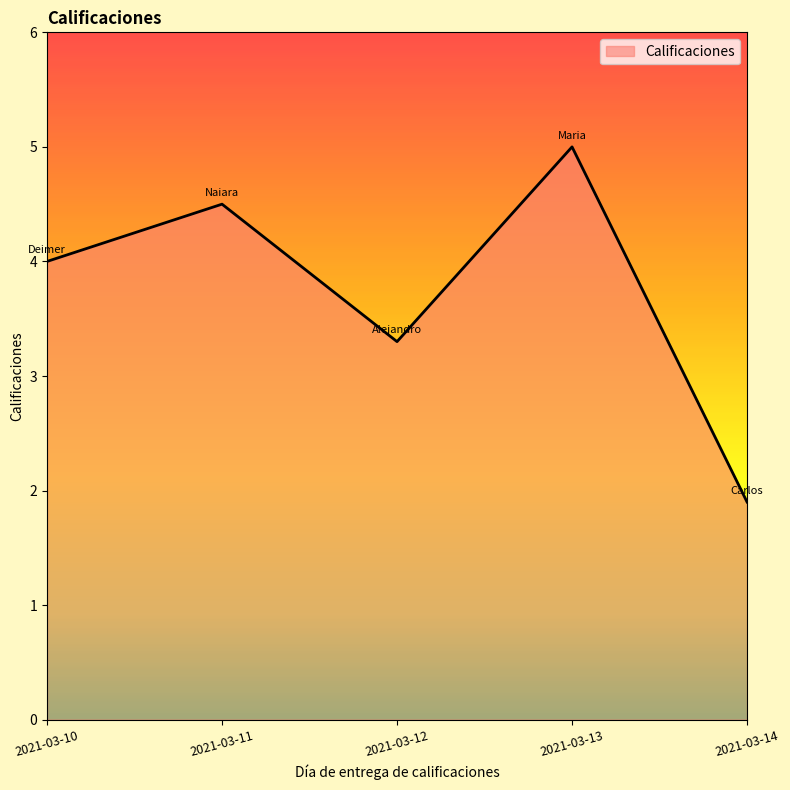

What is the greatest value displayed?

5.0